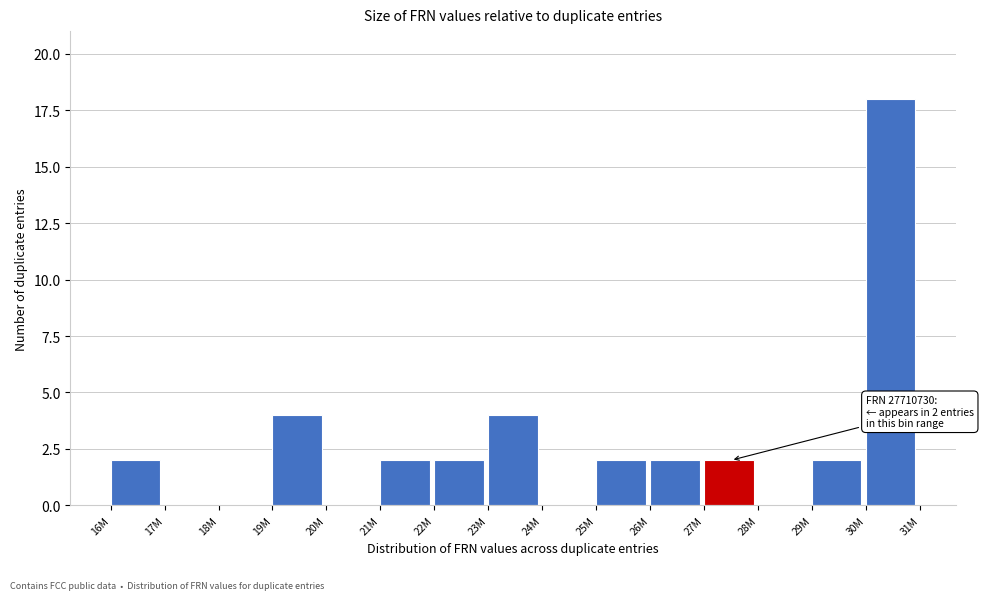

Reading left to right, list all the values displayed in this chart.

16M=2	17M=0	18M=0	19M=4	20M=0	21M=2	22M=2	23M=4	24M=0	25M=2	26M=2	27M=2	28M=0	29M=2	30M=18